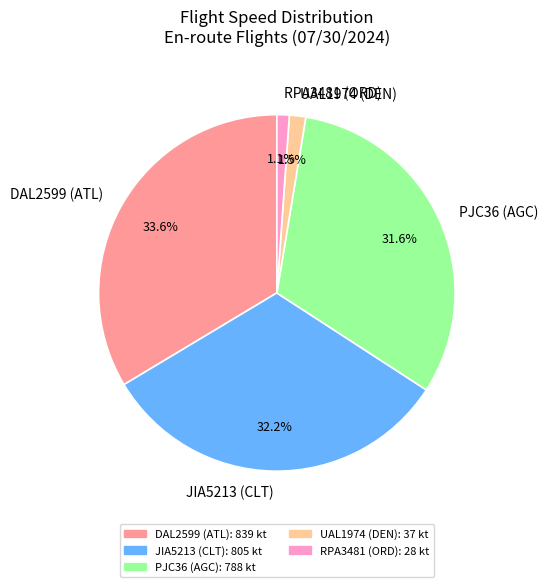

Which category has the biggest portion of the pie?

DAL2599 (ATL)